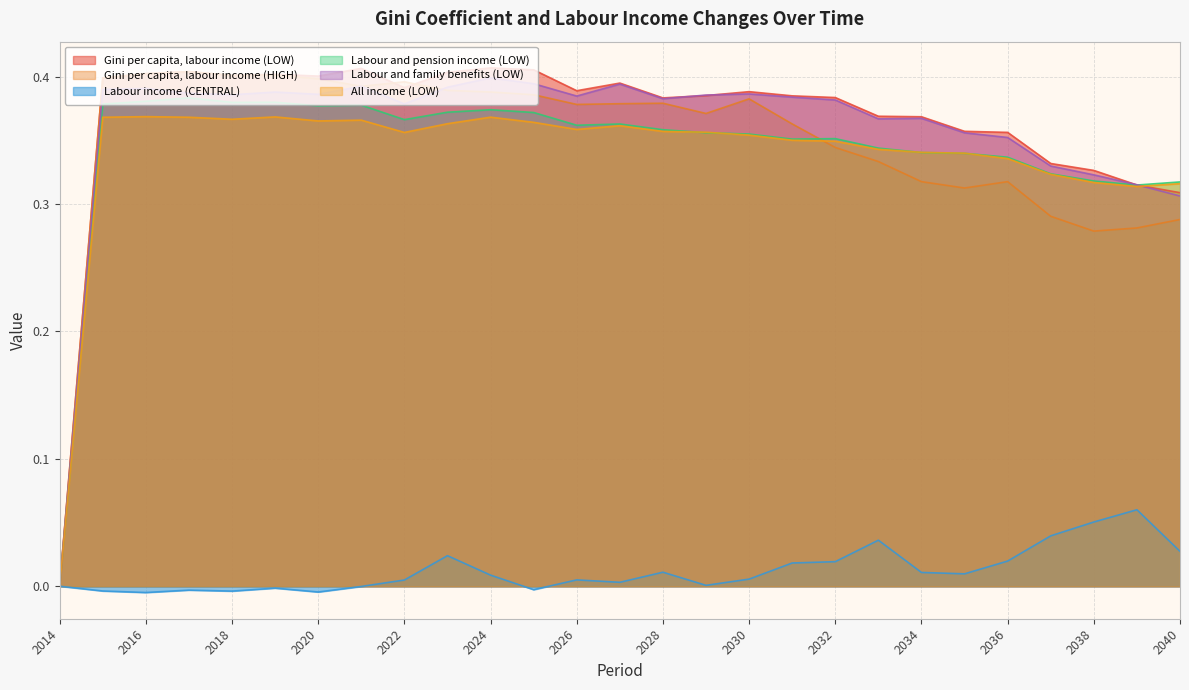

What is the difference between the second highest and second lowest values in the Gini per capita, labour income (HIGH) series?

0.1